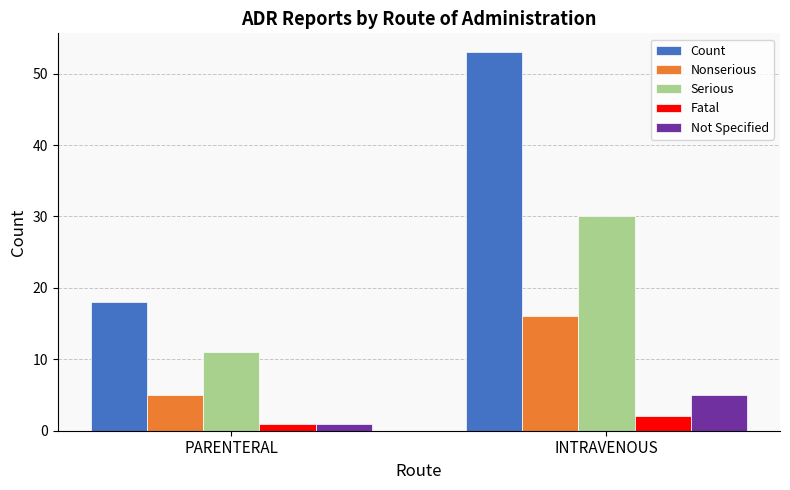

The Serious series shows 49 at INTRAVENOUS. True or false?

False